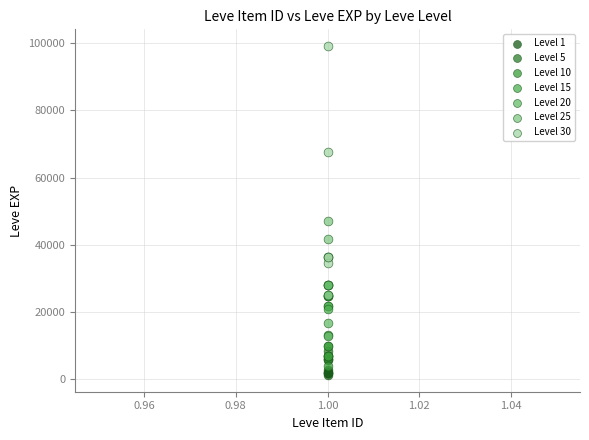

What are all the series names shown in the legend?

Level 1, Level 5, Level 10, Level 15, Level 20, Level 25, Level 30